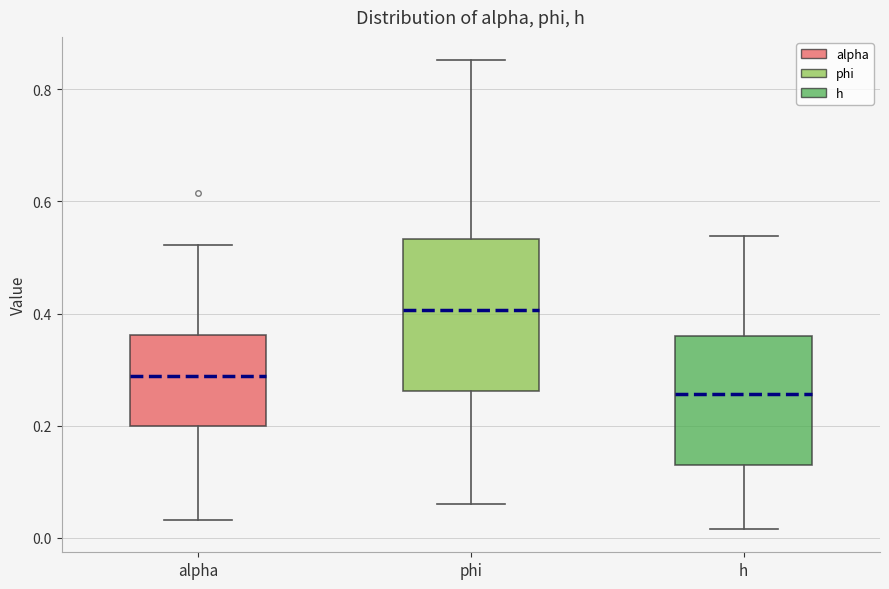

Reading left to right, transcribe this box plot: for each box, give where its median line is, the range the box spans, and where its two whiskers end, as read against the y-axis. The values are not printed on the chart, so give them approximately, as read against the axis.

alpha: median 0.28, box 0.20 to 0.36, whiskers 0.04 to 0.52
phi: median 0.40, box 0.26 to 0.54, whiskers 0.06 to 0.86
h: median 0.26, box 0.14 to 0.36, whiskers 0.02 to 0.54